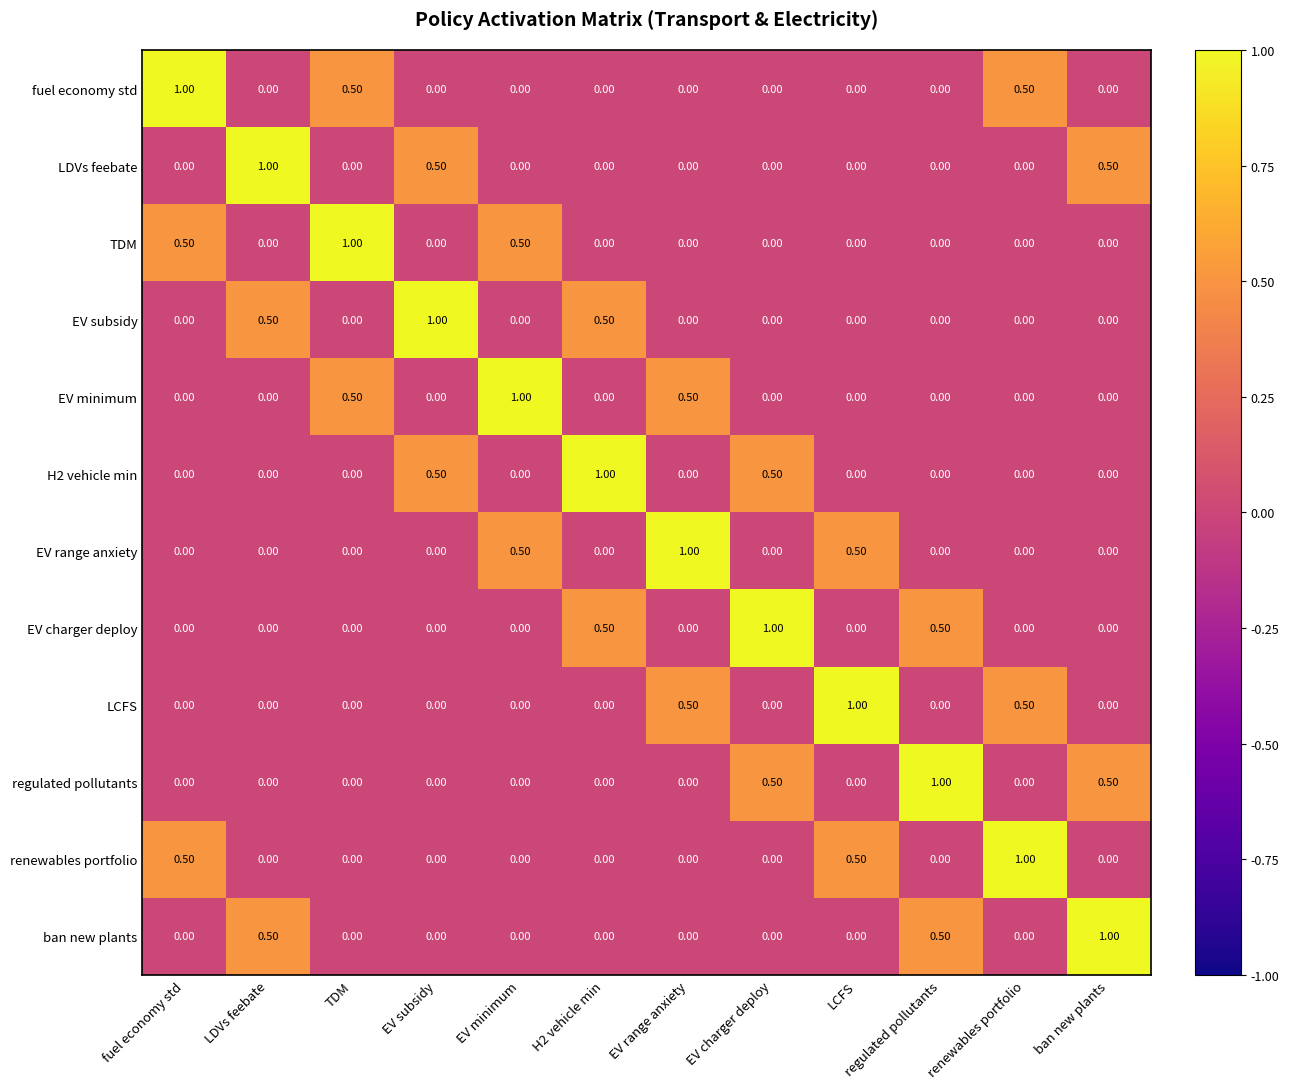

What is the difference between the maximum and second lowest values in the fuel economy std series?

1.0